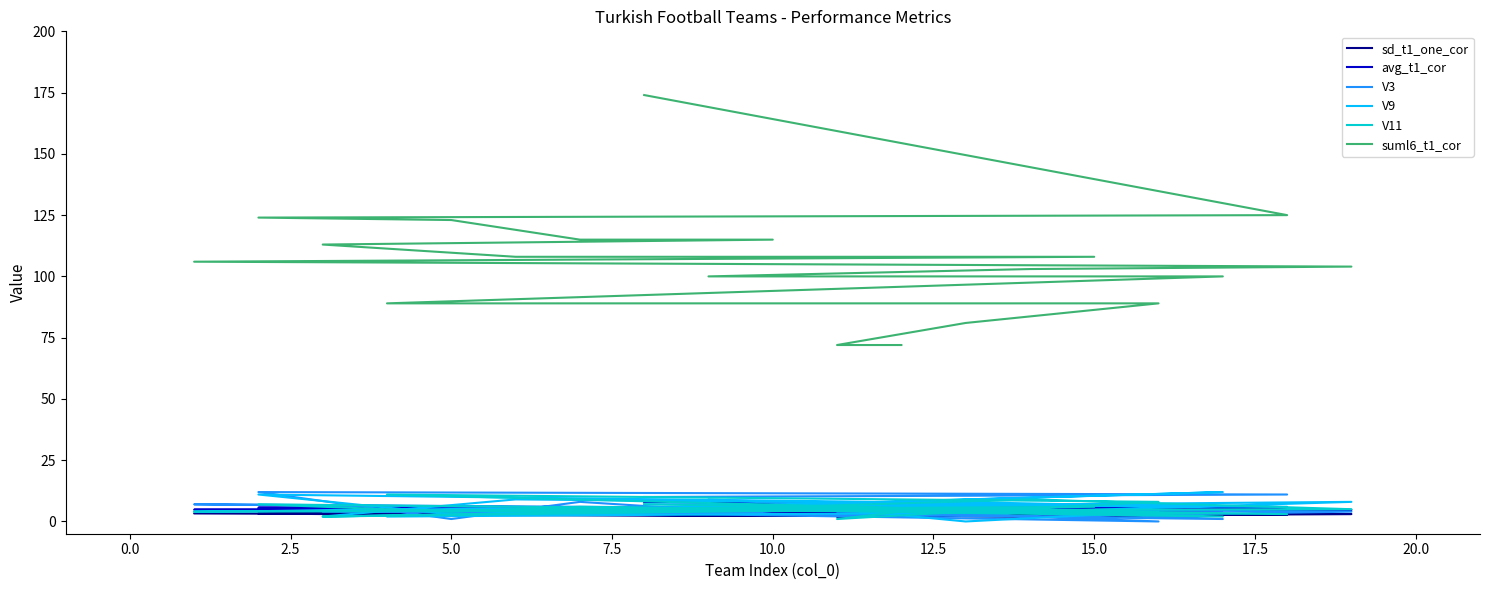

True or false: V3 and avg_t1_cor intersect in this chart.

True